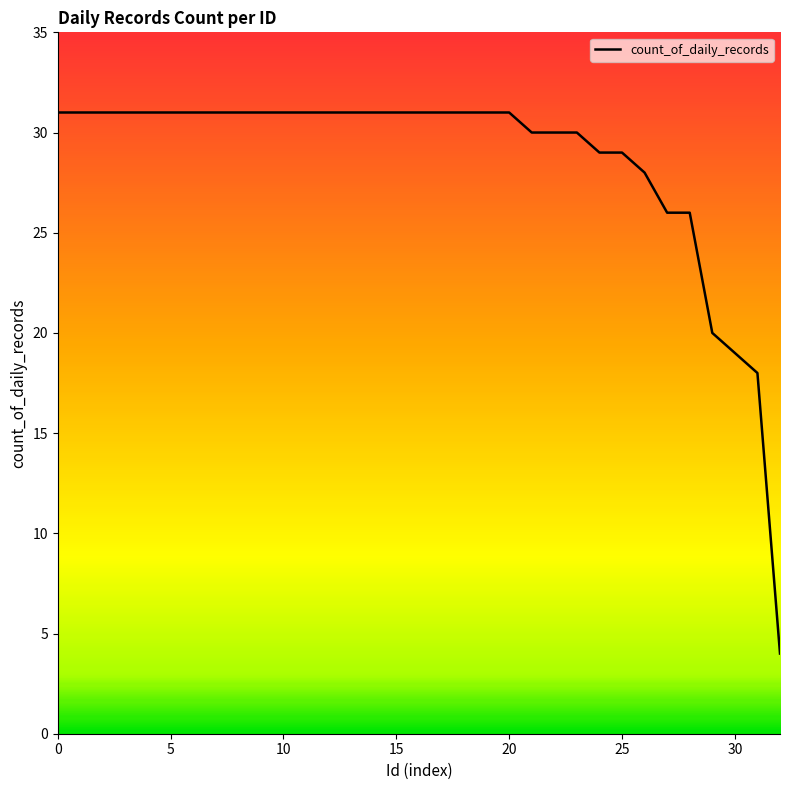

Does the chart display data point markers on the line(s)?

No